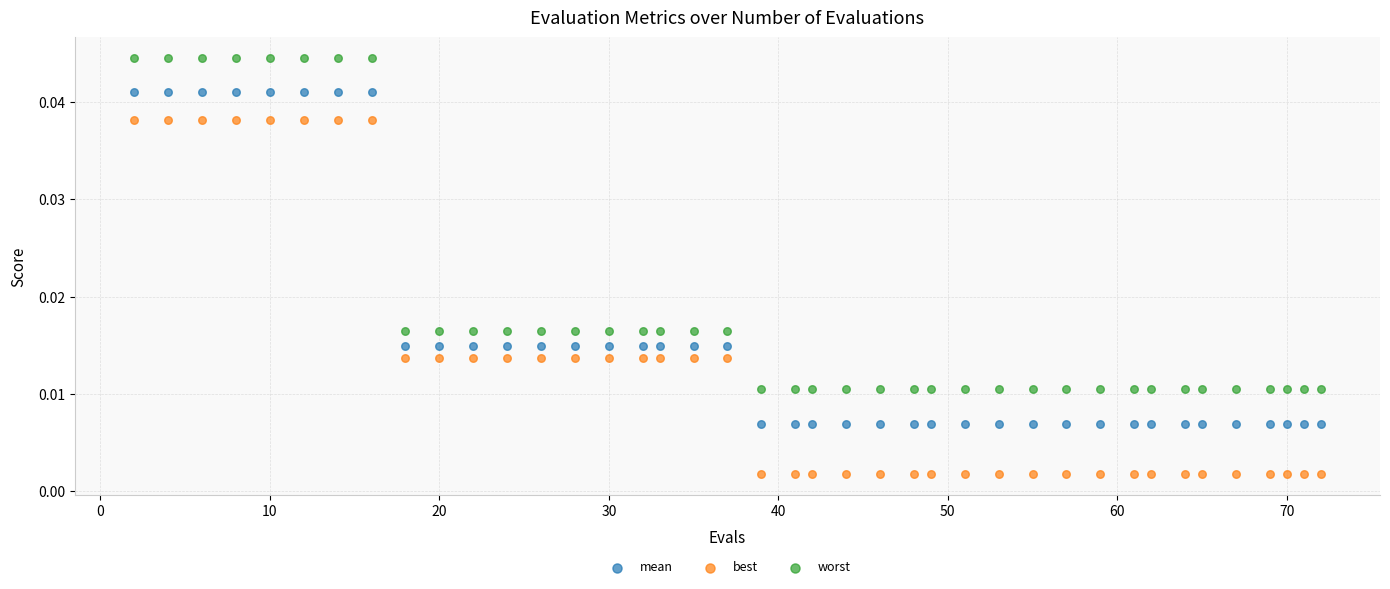

Which series reaches the minimum Y coordinate?

best